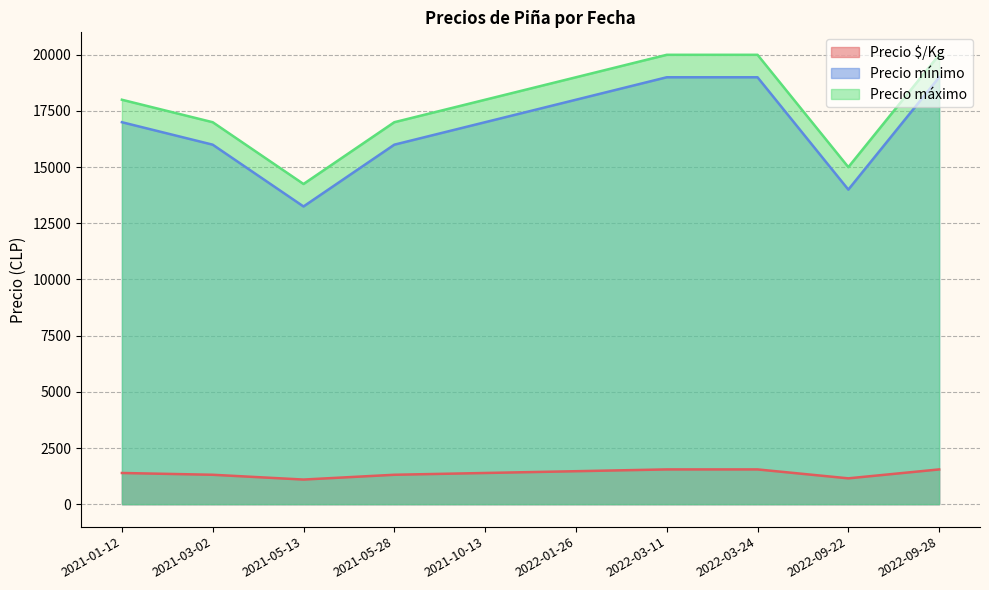

True or false: Precio $/Kg and Precio mínimo intersect in this chart.

False